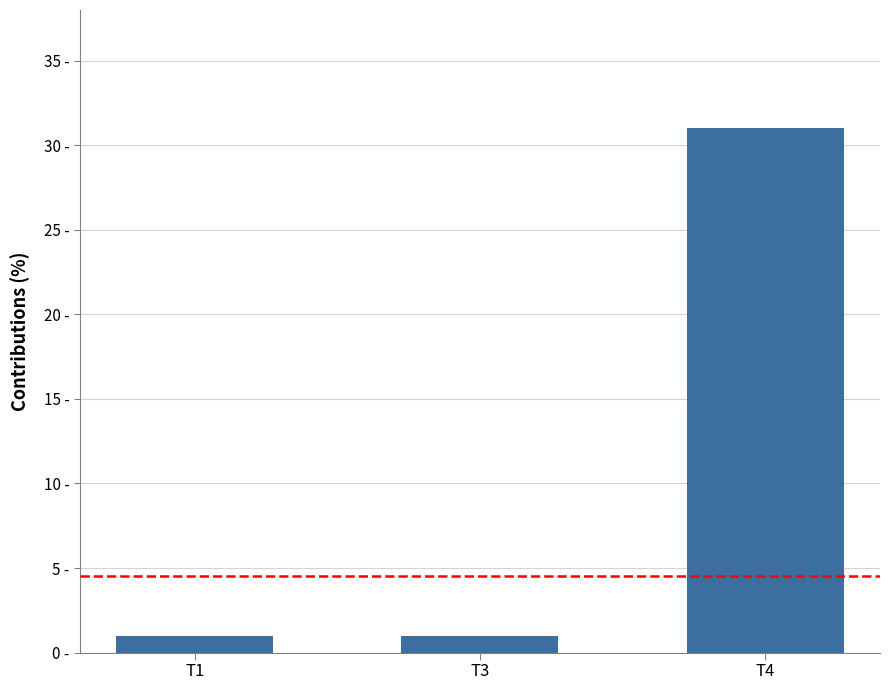

What is the value of the 3rd bar from the left?

31